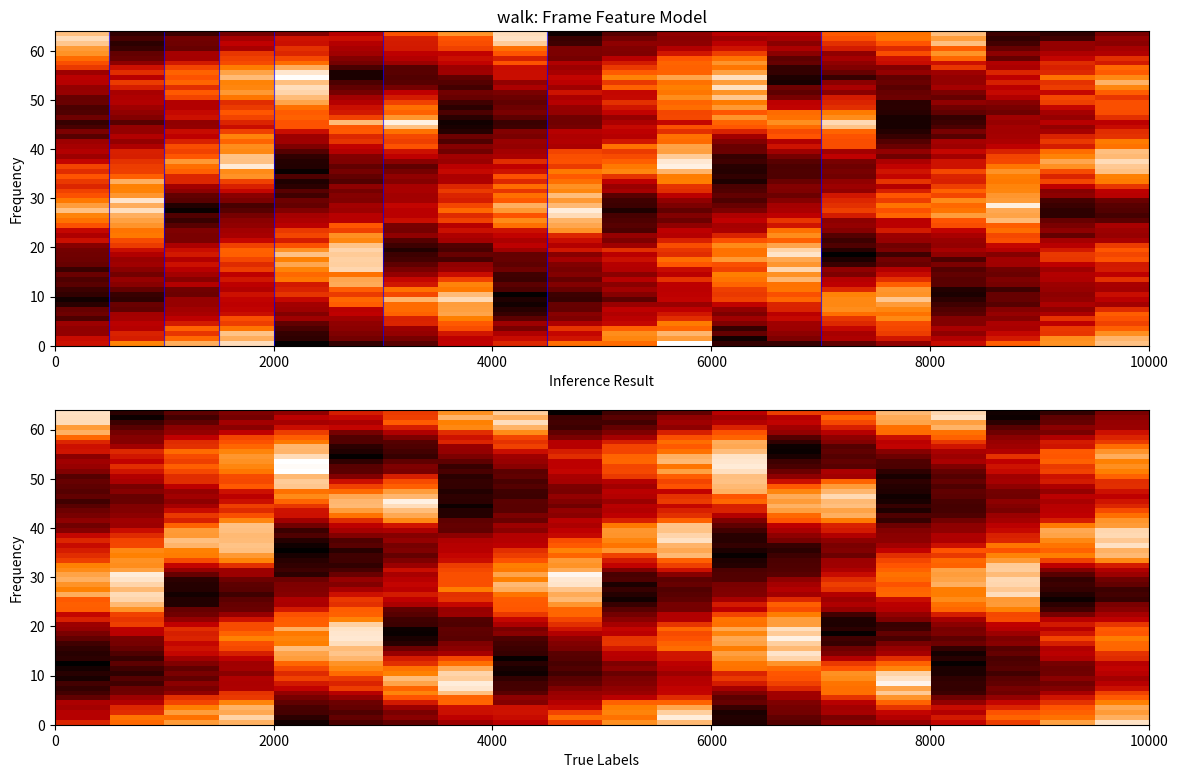

The Index 7 series shows 0.2 at 9. True or false?

False